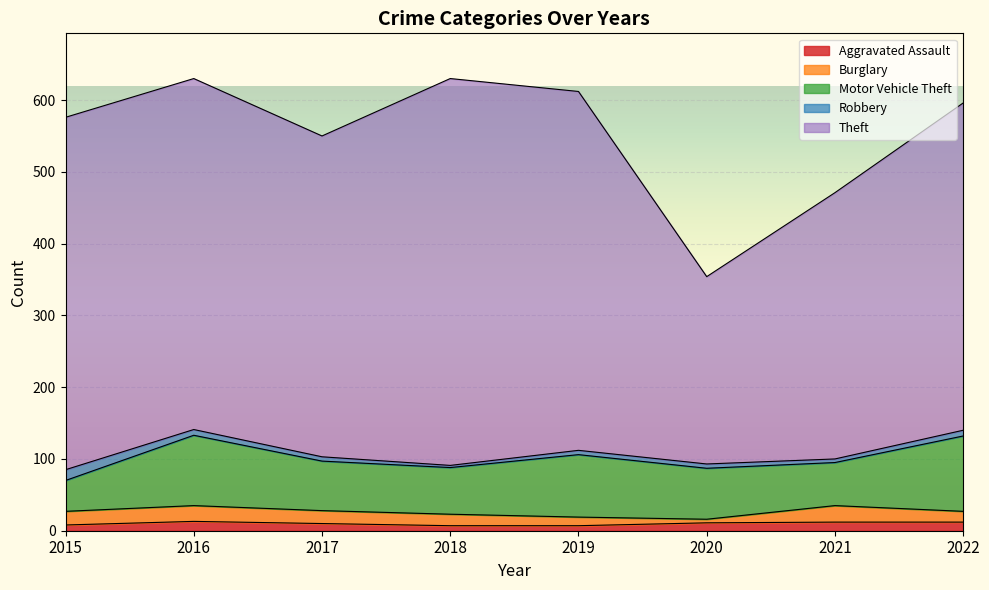

What is the smallest value displayed?

3